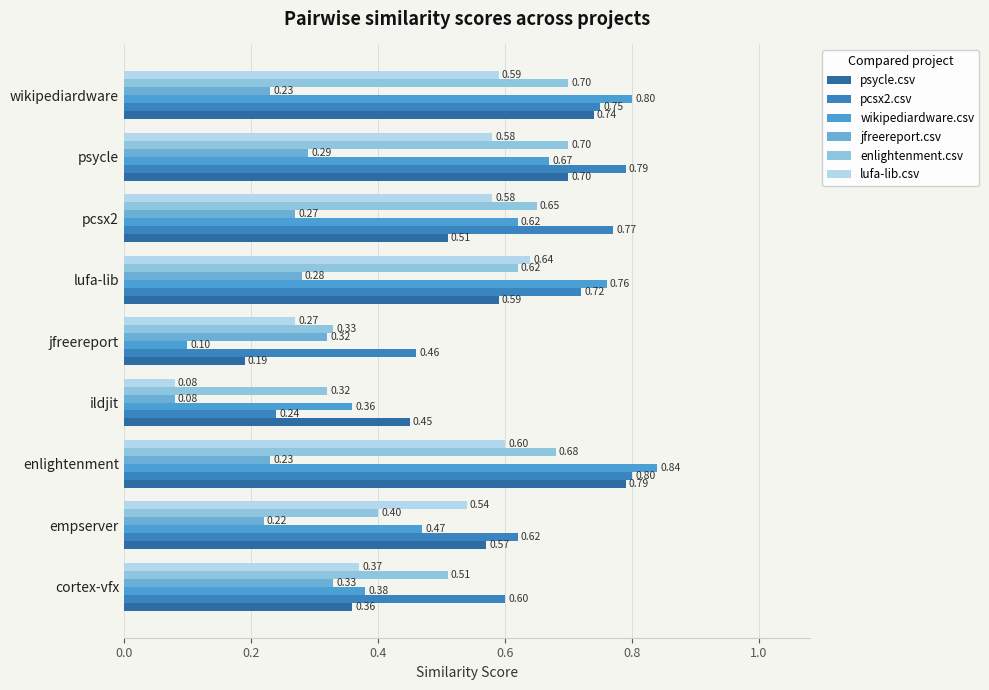

How many series are shown in this chart?

6